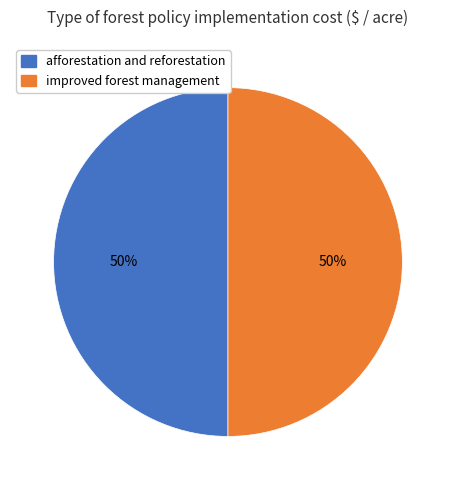

Count the number of slices in the pie.

2